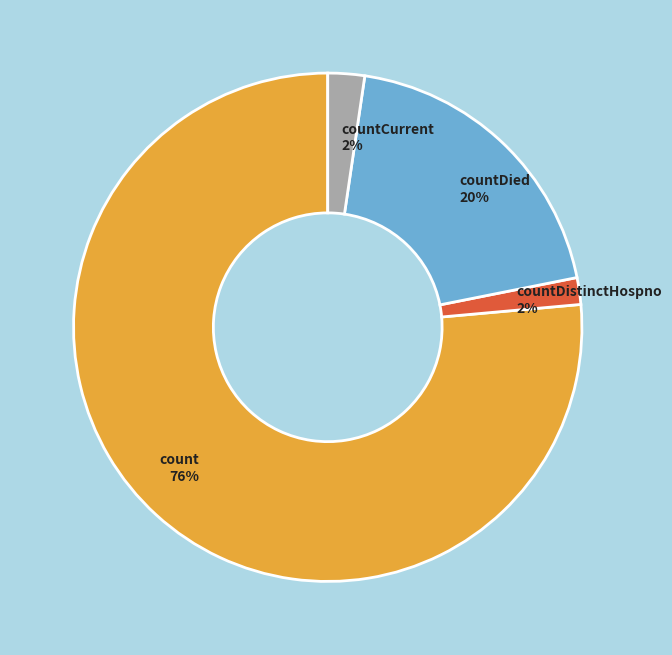

Which slice is the largest?

count 76%